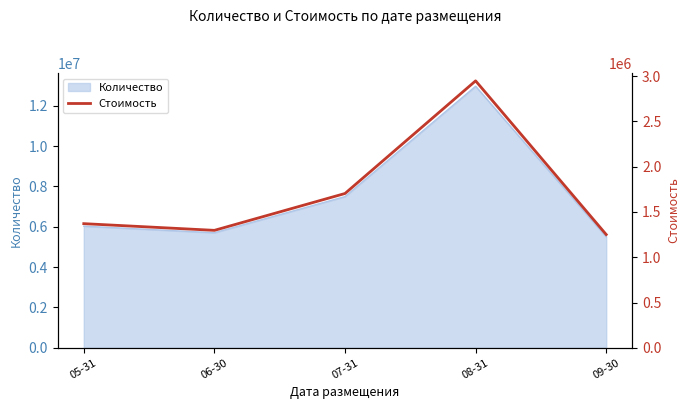

What is the value of the 4th point from the left?

2947020